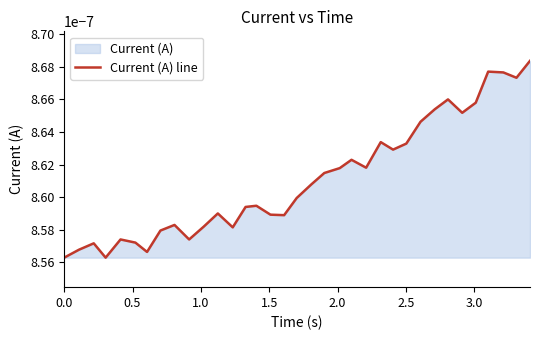

How many lines are shown in the chart?

1